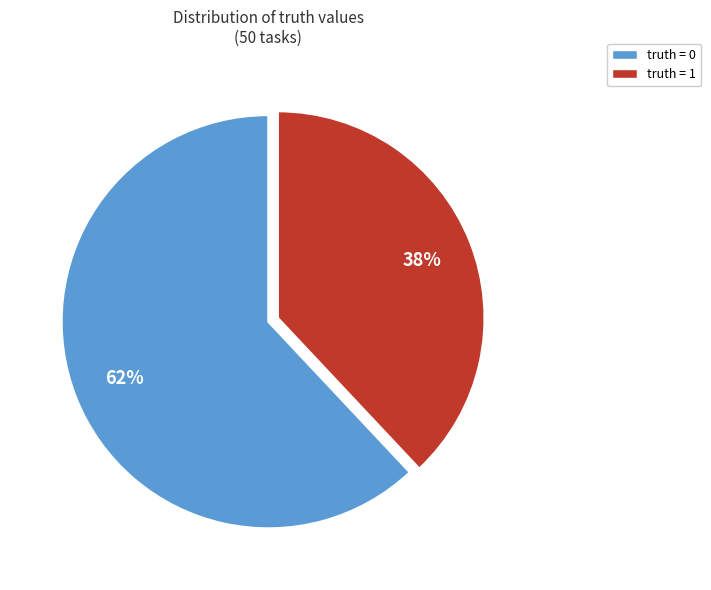

Between truth = 0 and truth = 1, which is larger?

truth = 0